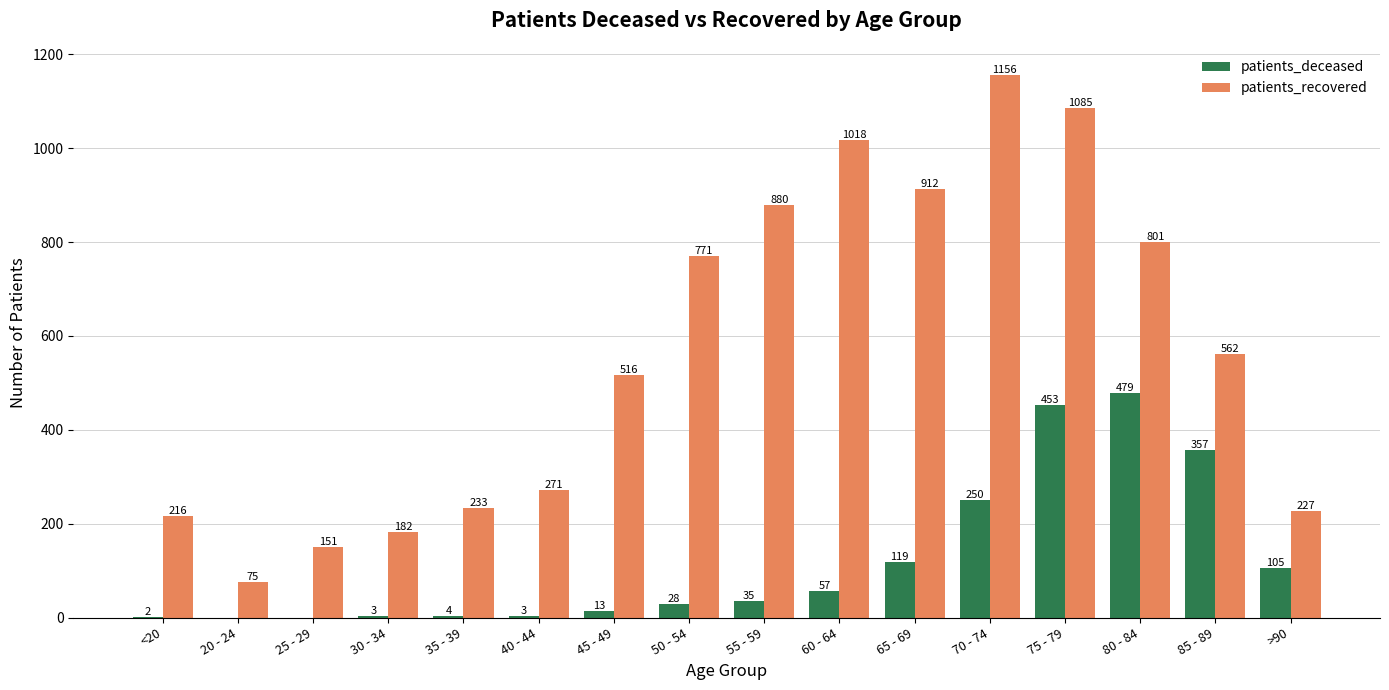

Which label corresponds to the largest value in the chart?

70 - 74